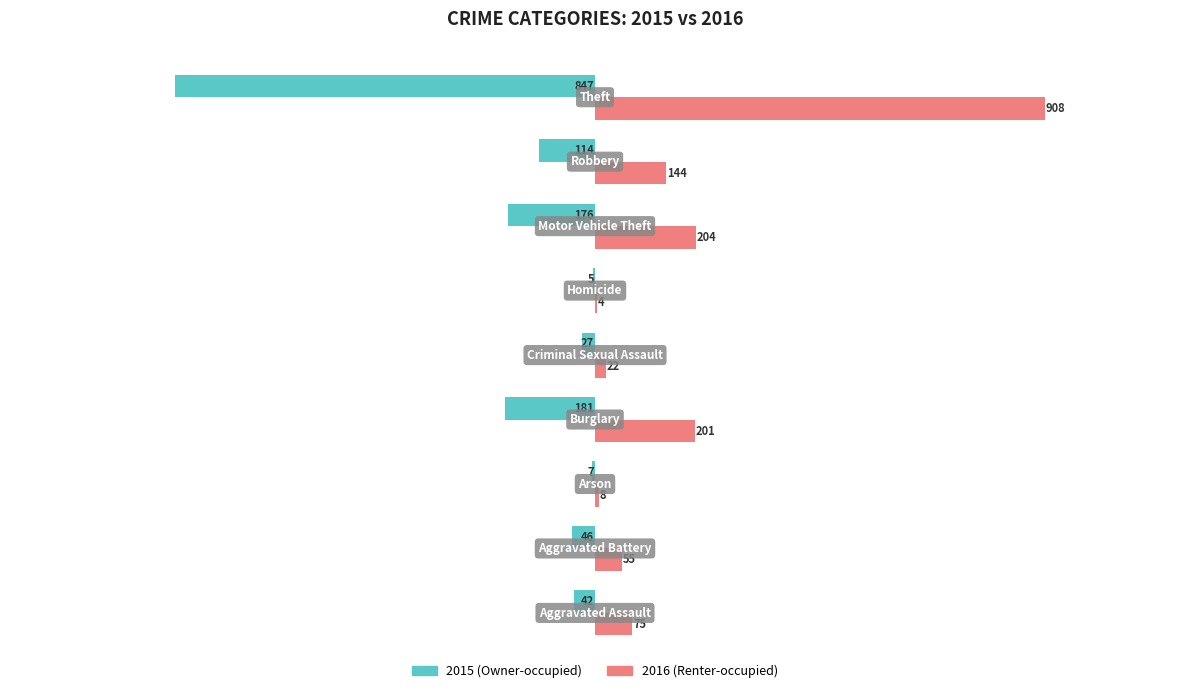

What is the maximum value shown in the chart?

908